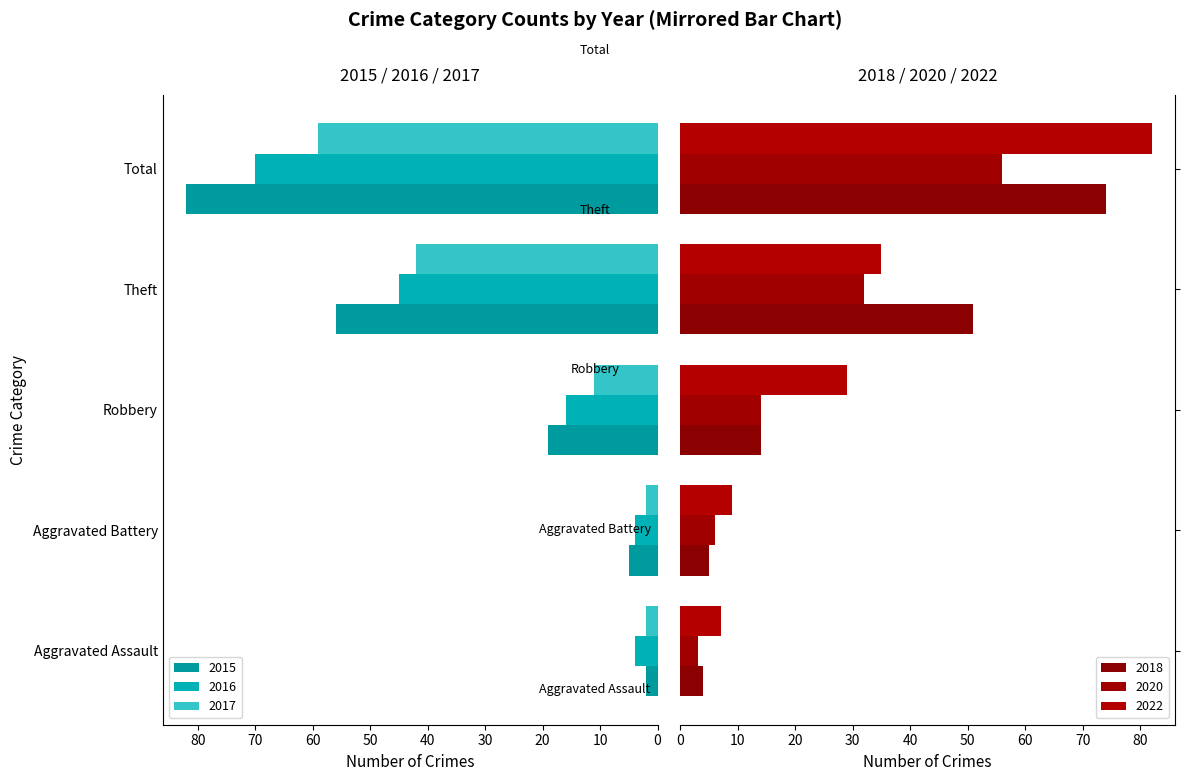

Count the number of data series in this chart.

6